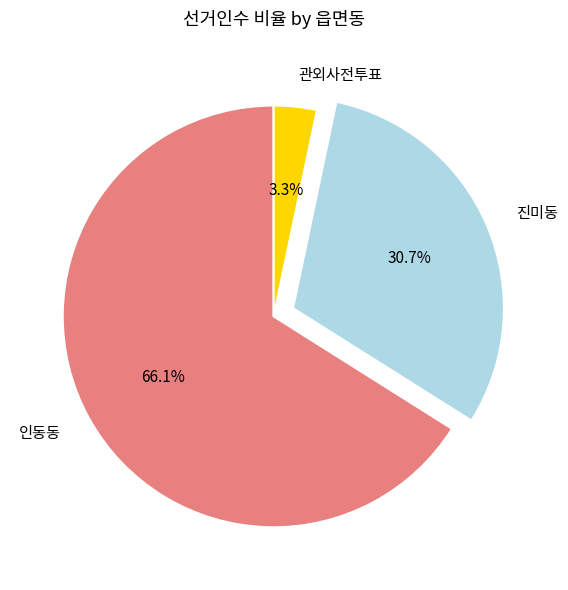

To the nearest percent, what percentage of the pie is 진미동?

31%